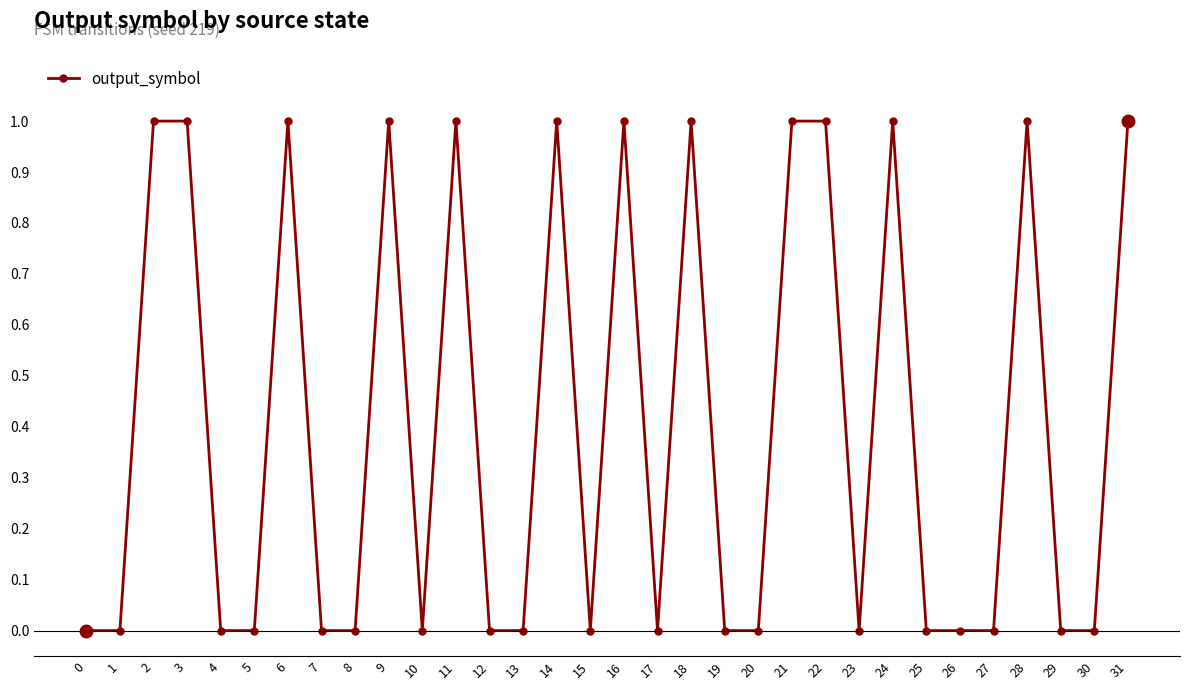

The chart shows a value of 1 at 9. True or false?

True